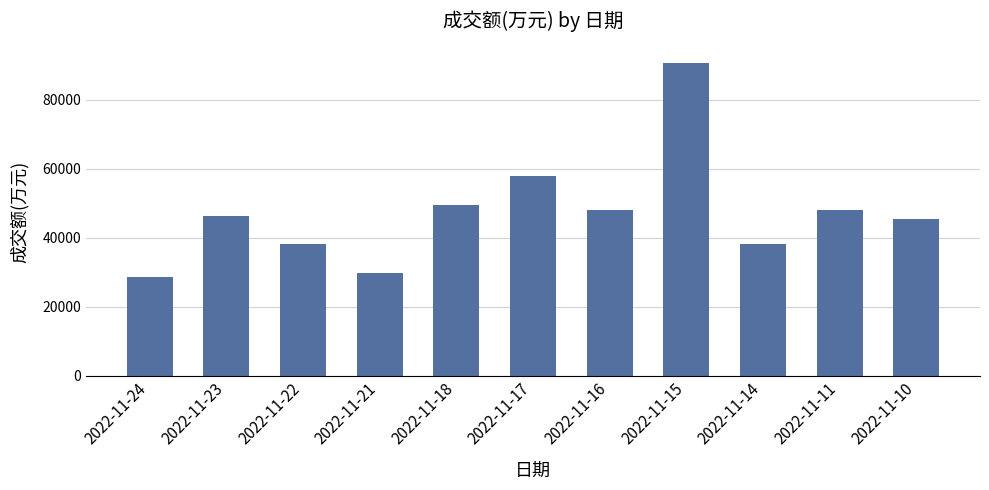

Does the chart contain stacked bars?

No